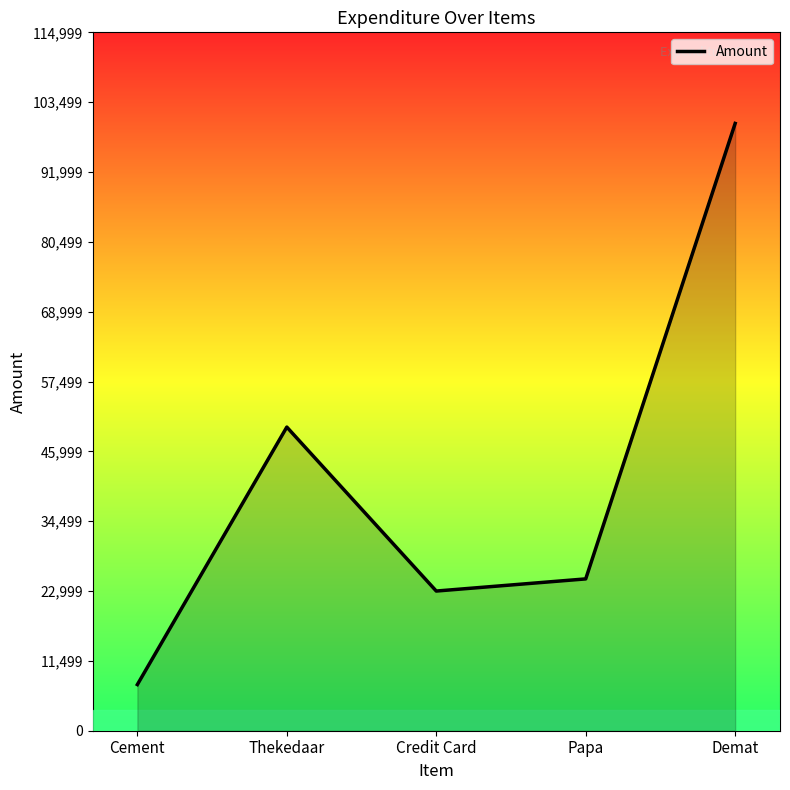

How many interior local peaks (higher than both neighbors) does the data have?

1